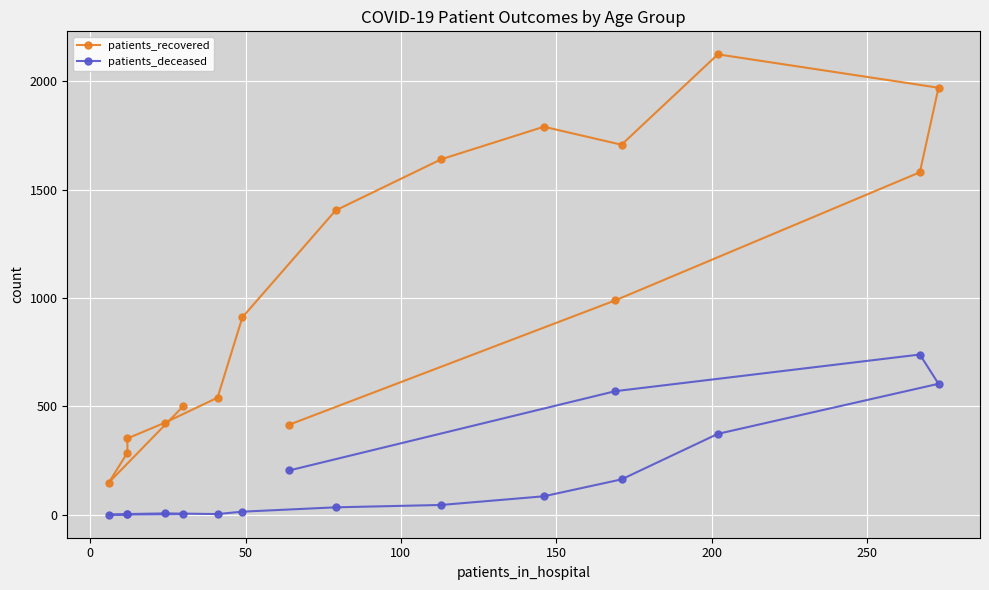

List the series in order of their overall mean, highest first.

patients_recovered, patients_deceased